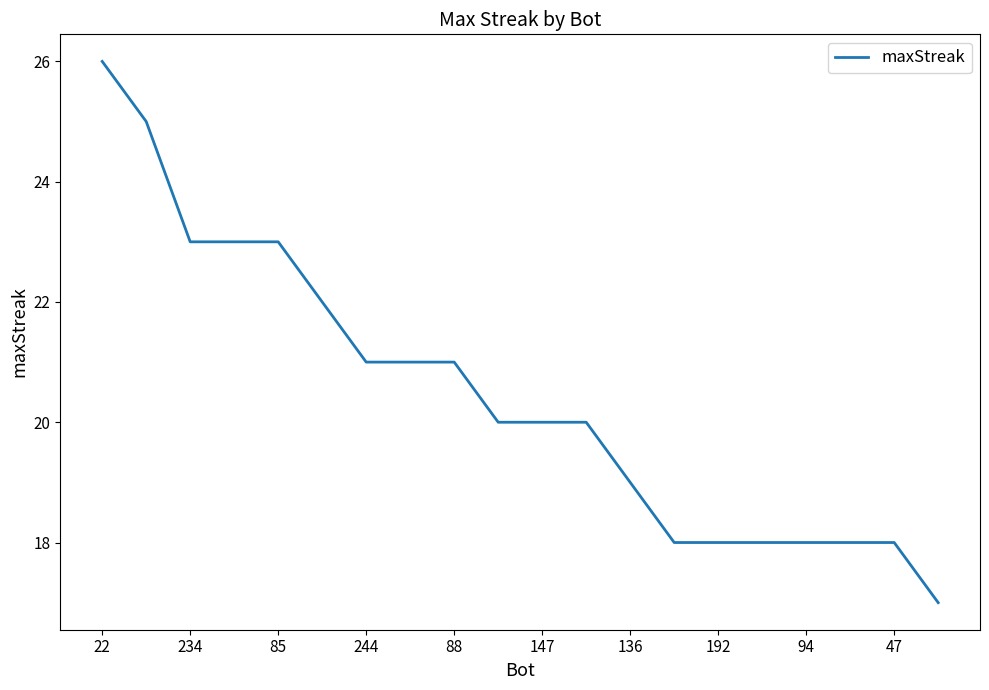

What is the minimum value shown in the chart?

17